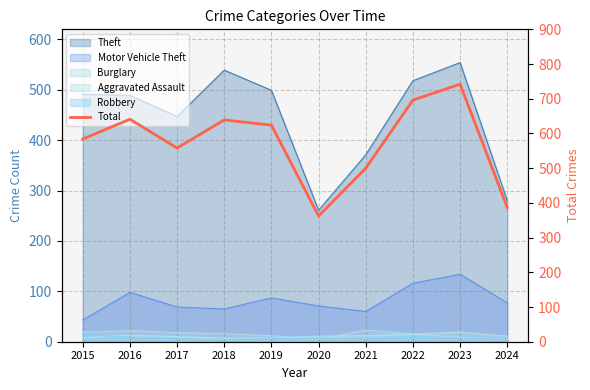

List the labels in order of value, largest first.

2023, 2022, 2016, 2018, 2019, 2015, 2017, 2021, 2024, 2020